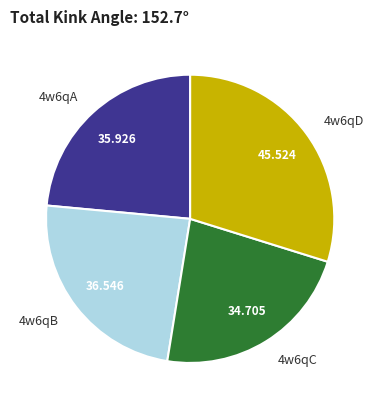

Combined, do 4w6qB and 4w6qA account for over 50%?

No